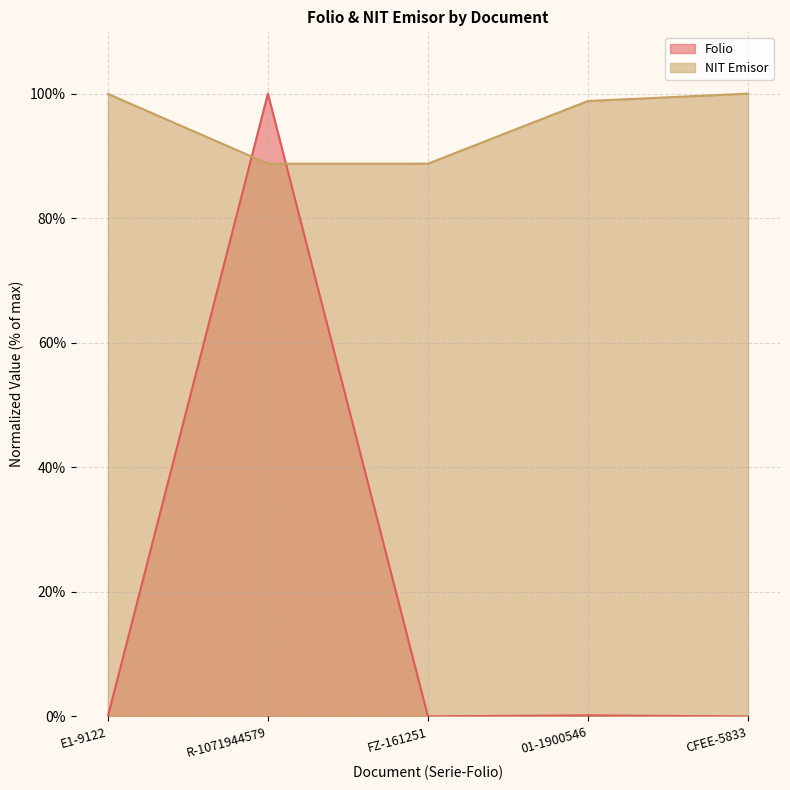

What is the value of the NIT Emisor point at the 3rd from the left?

88.8